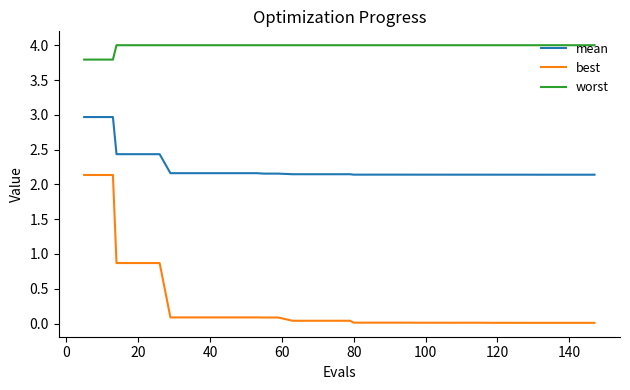

List the series in order of their peak value, lowest first.

best, mean, worst